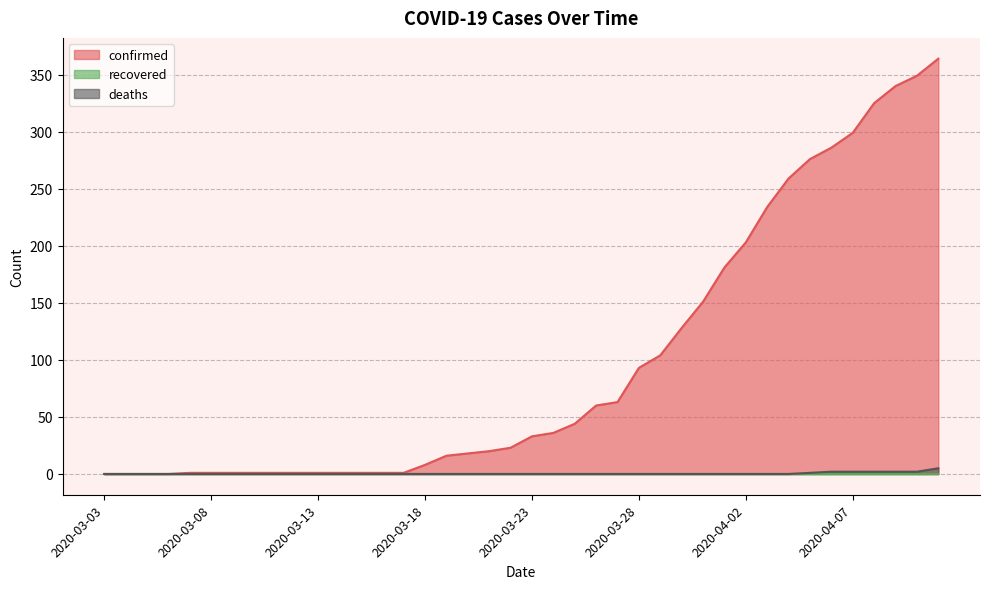

True or false: confirmed has a value of 21 at 2020-03-19.

False